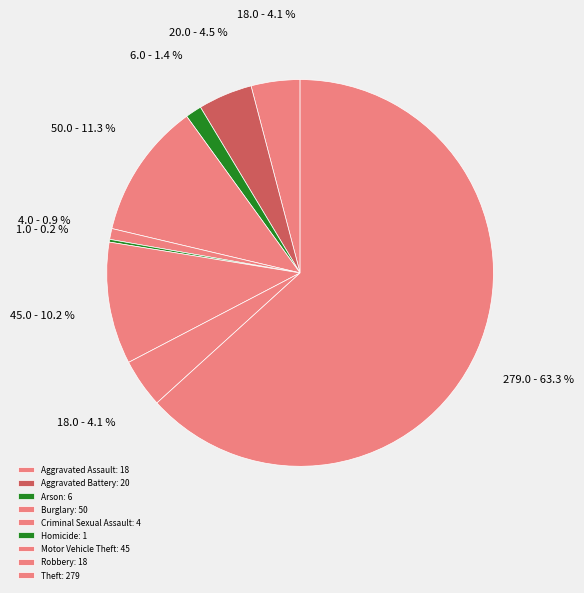

What percentage is NOT represented by Motor Vehicle Theft?

89.8%